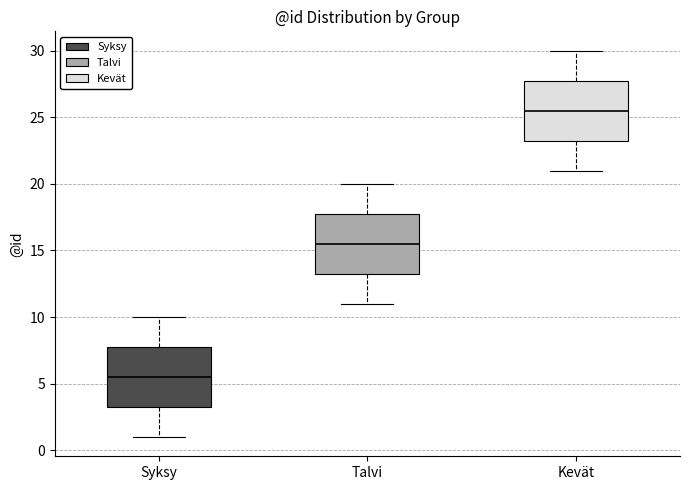

Where does the lower whisker of the box for Syksy end on the y-axis? The values are not printed on the chart, so give them approximately, as read against the axis.

1.0